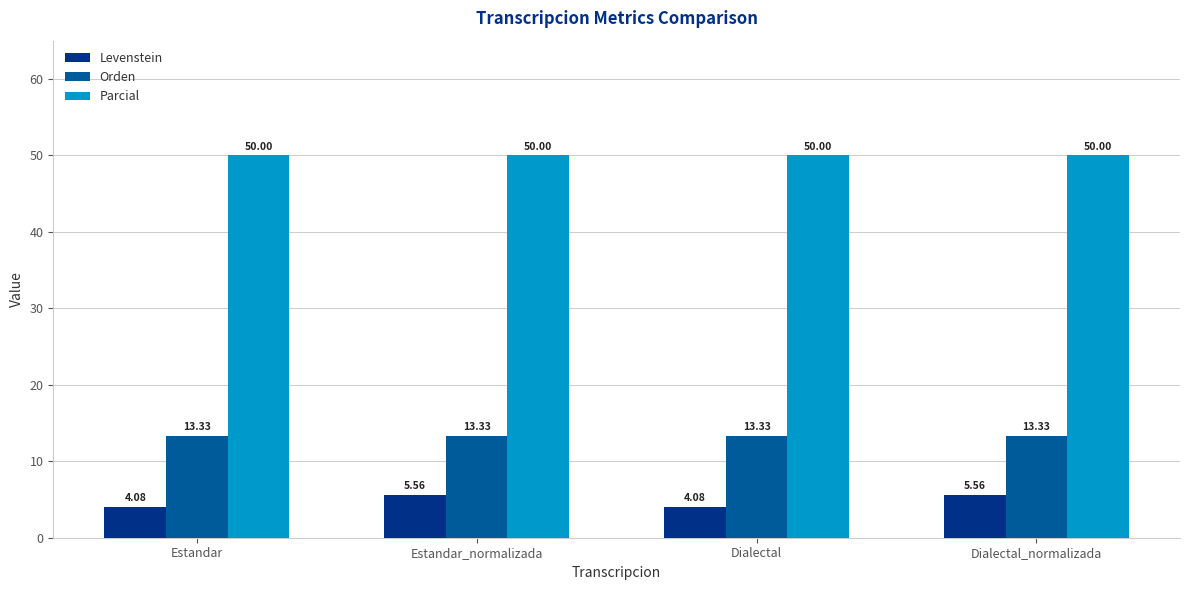

At Estandar, list the series in order from smallest to largest.

Levenstein, Orden, Parcial